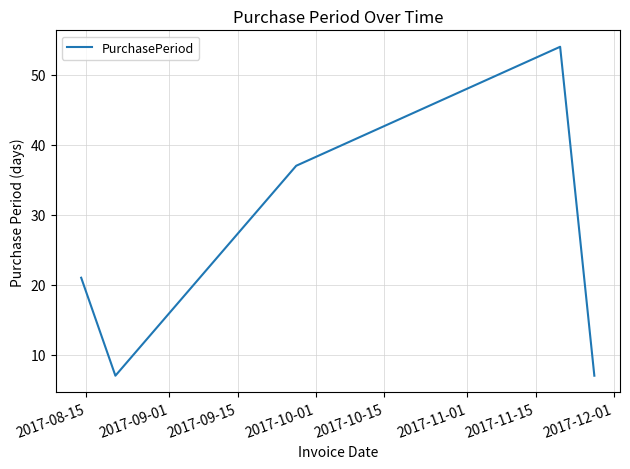

What is the greatest value displayed?

54